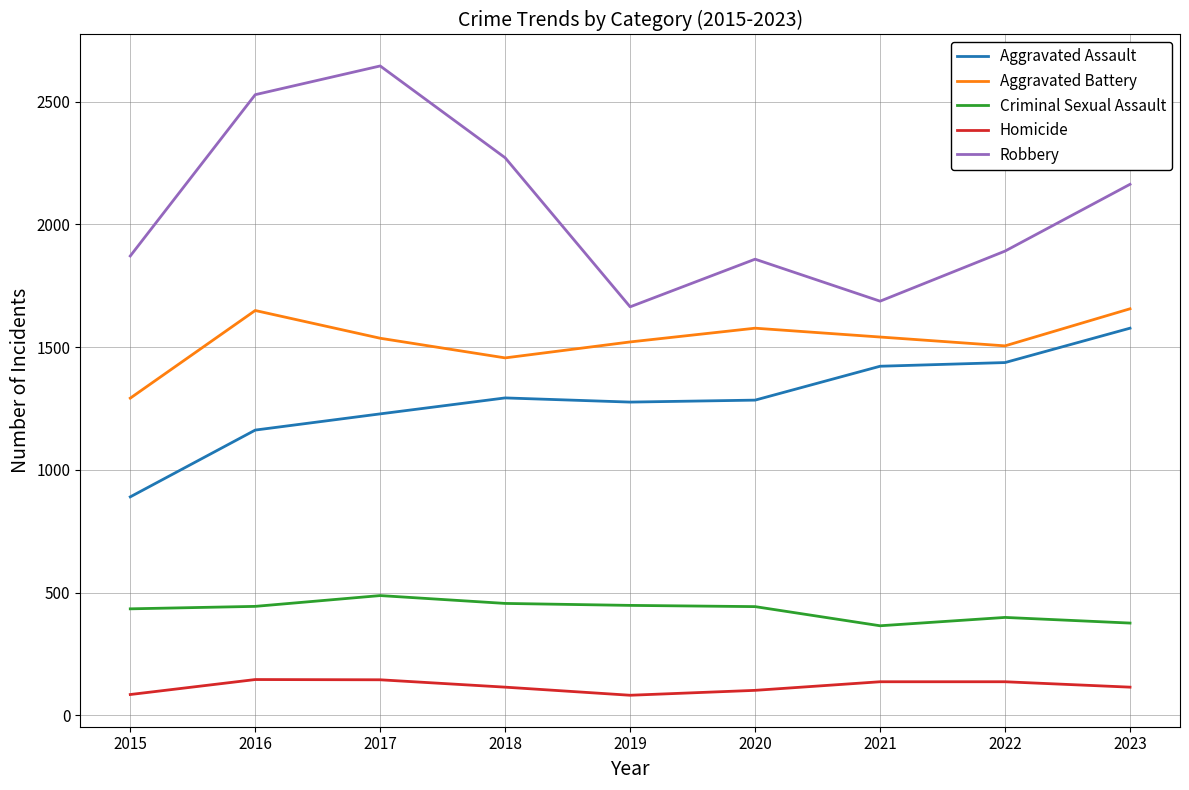

The value of Robbery at 2015 is 2876. True or false?

False